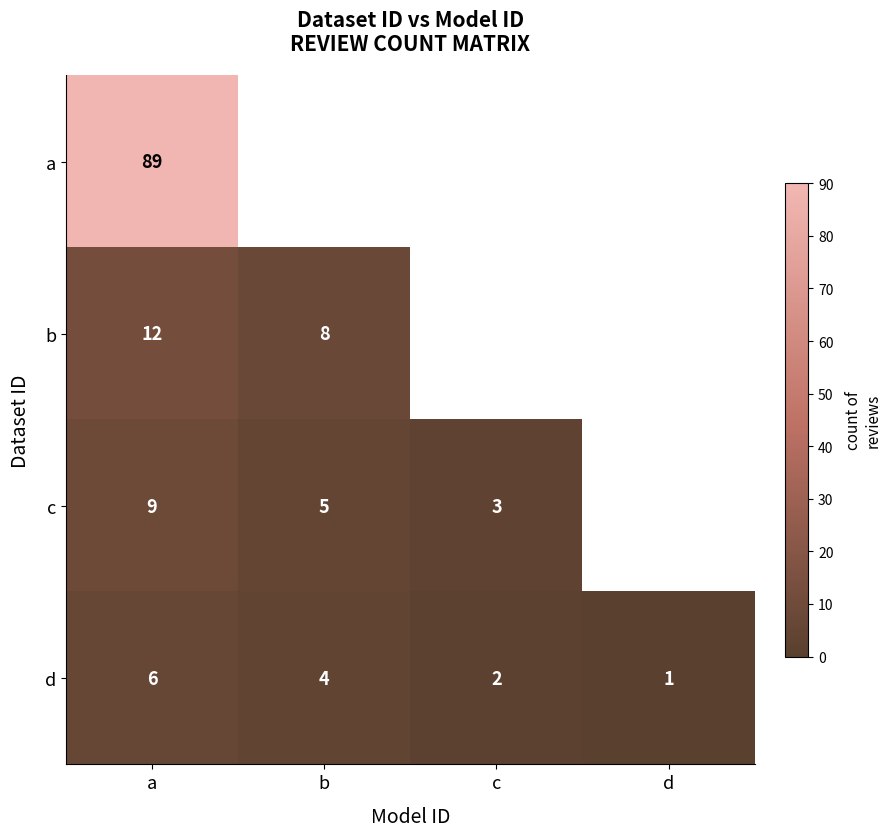

Count the c values in the range 3 to 9.

3